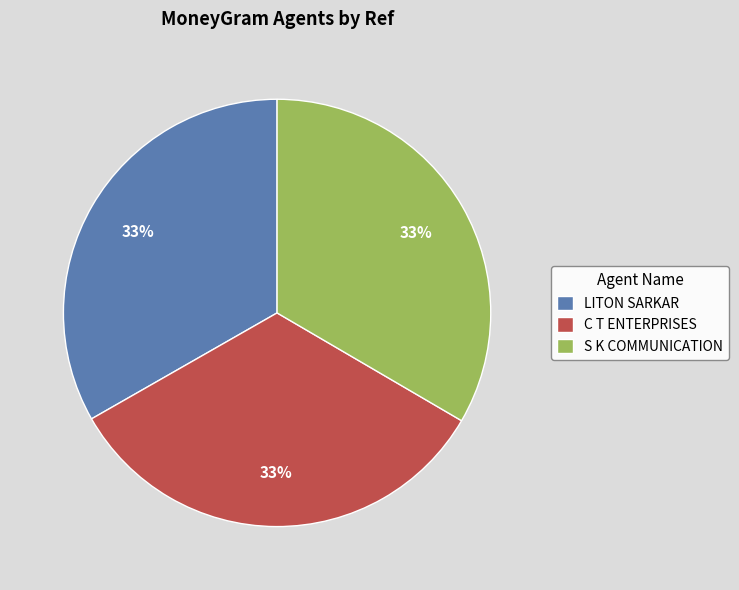

Count the number of slices in the pie.

3